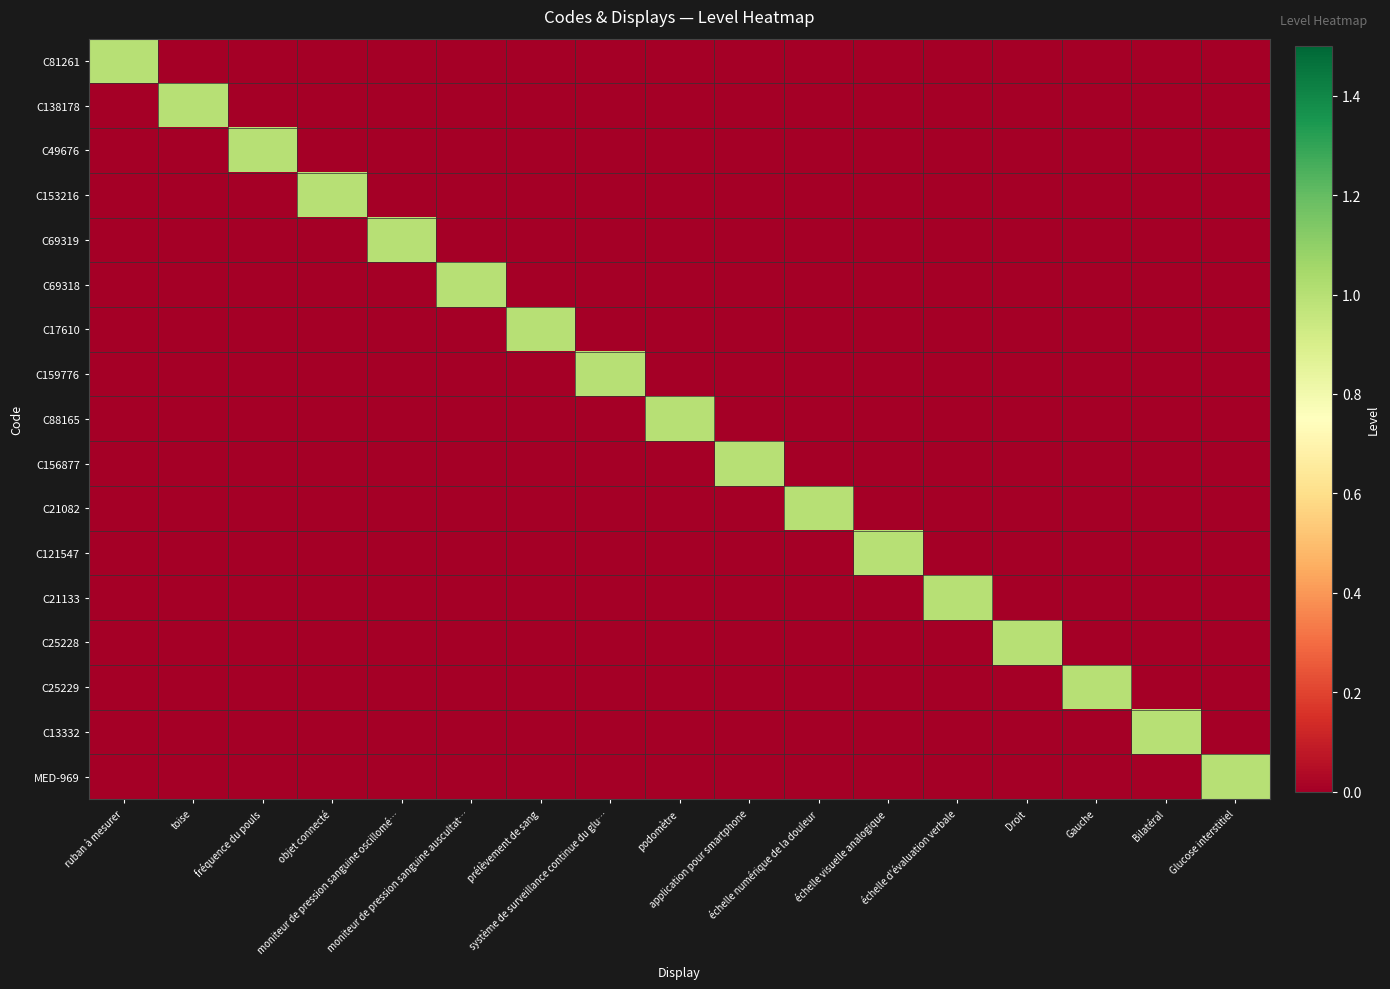

At which category is the sum across all series the highest?

ruban à mesurer